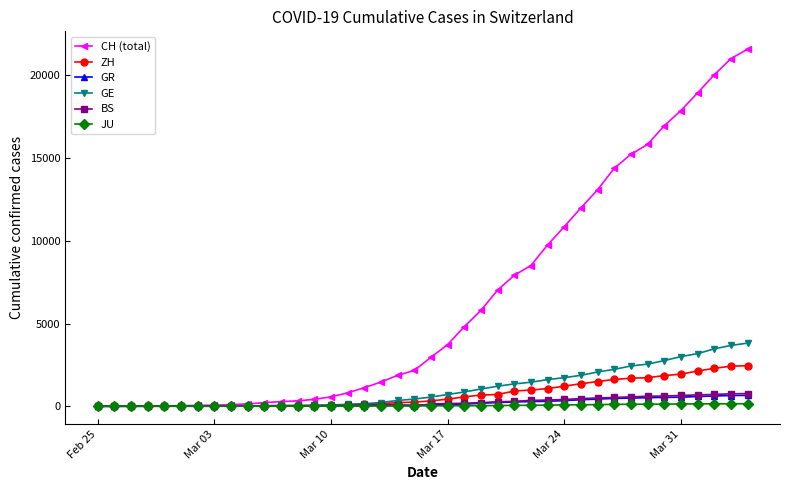

Which series has the largest range (max minus min)?

CH (total)